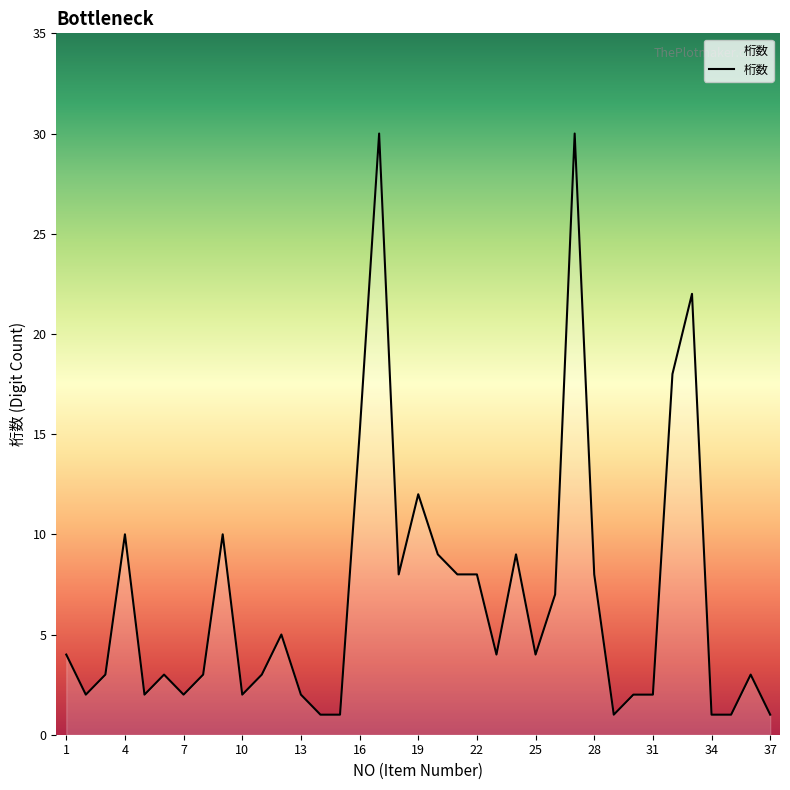

What is the sum of all values?

256